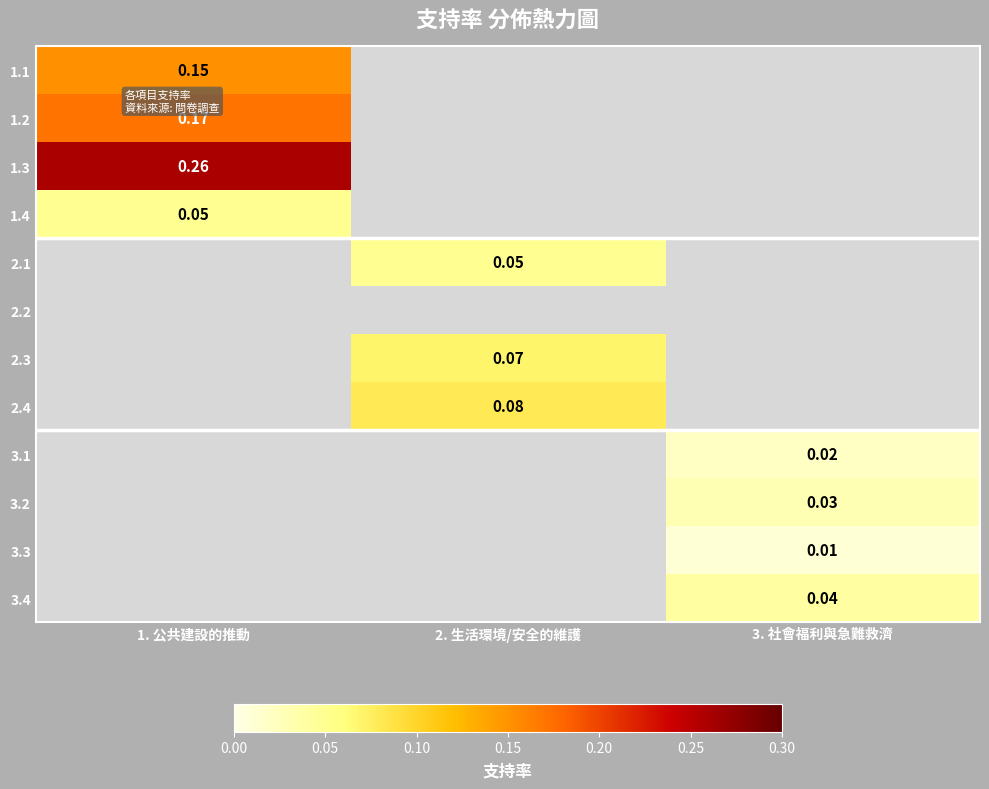

Rank the series by their maximum value, from lowest to highest.

2.2, 3.3, 3.1, 3.2, 3.4, 1.4, 2.1, 2.3, 2.4, 1.1, 1.2, 1.3